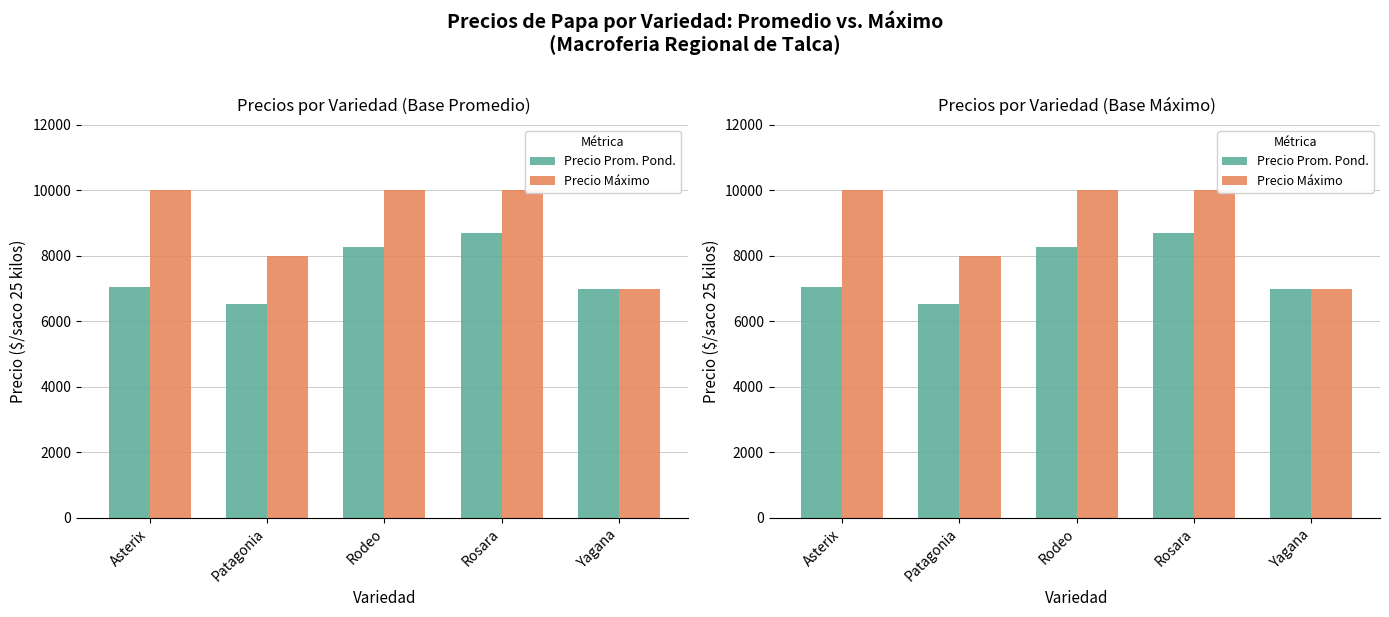

Is the value of Precio Prom. Pond. at Asterix greater than the value of Precio Máximo at Rodeo?

No